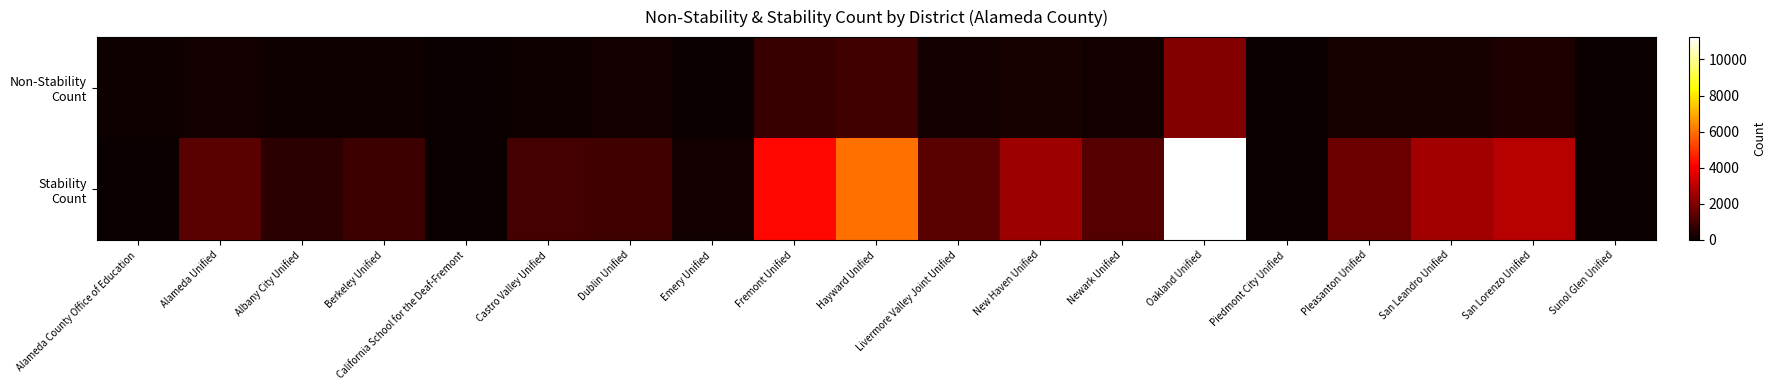

How many distinct data groups are displayed?

2